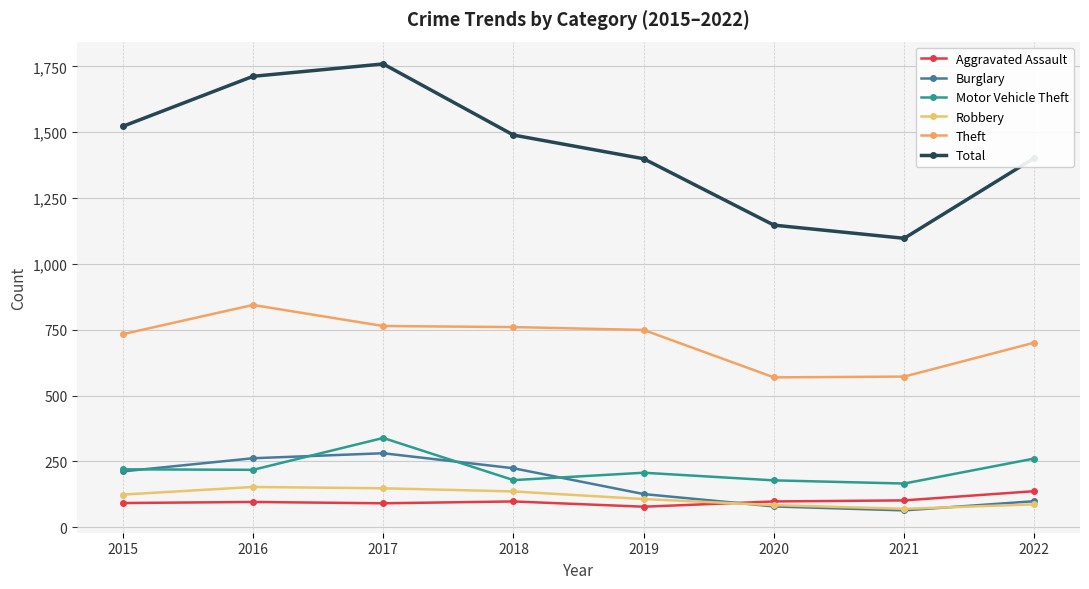

Which series has the largest total across all categories?

Total